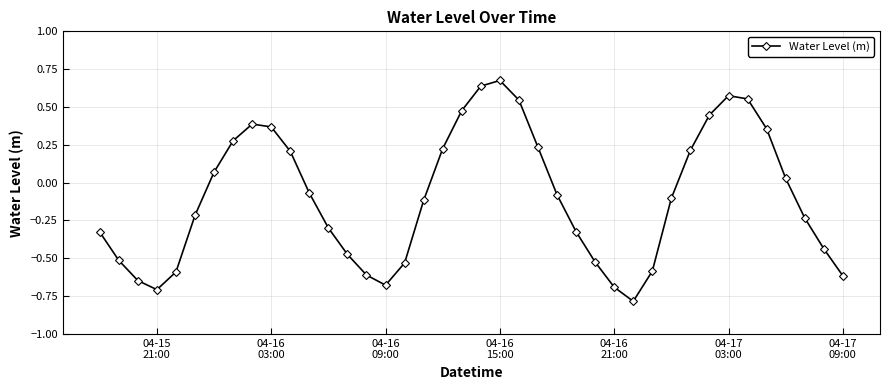

What is the minimum value shown in the chart?

-0.8